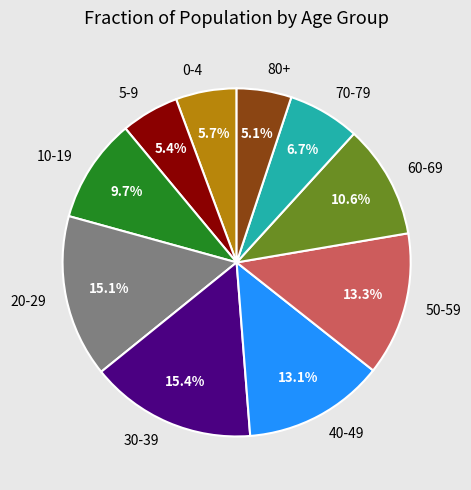

To the nearest percent, what percentage of the pie is 60-69?

11%